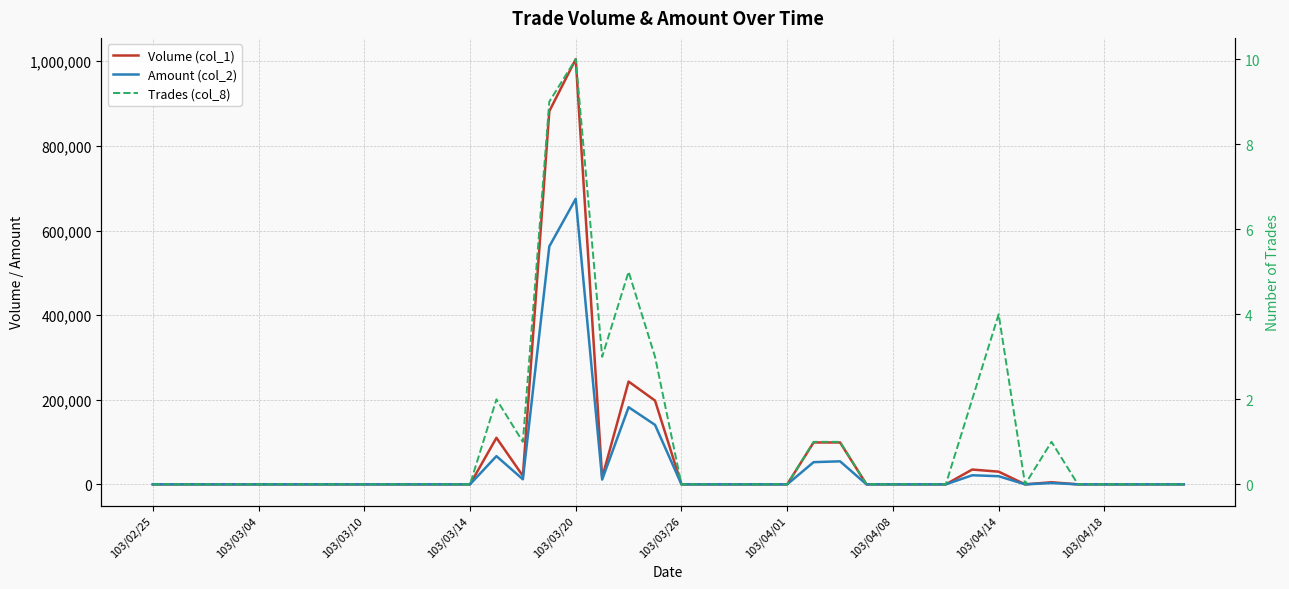

What value does the Trades (col_8) series have at 19, to the nearest 5?

5